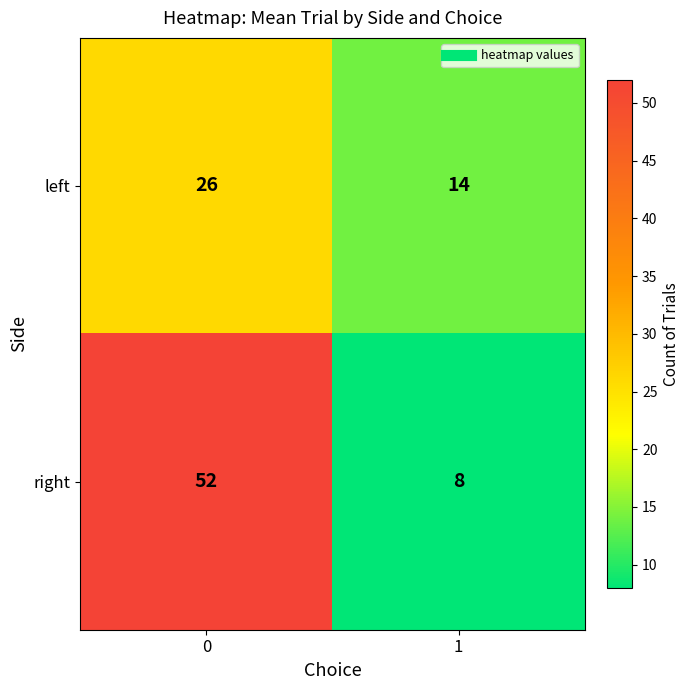

Reading left to right, transcribe all the data shown in this chart.

left: 0=26	1=14
right: 0=52	1=8